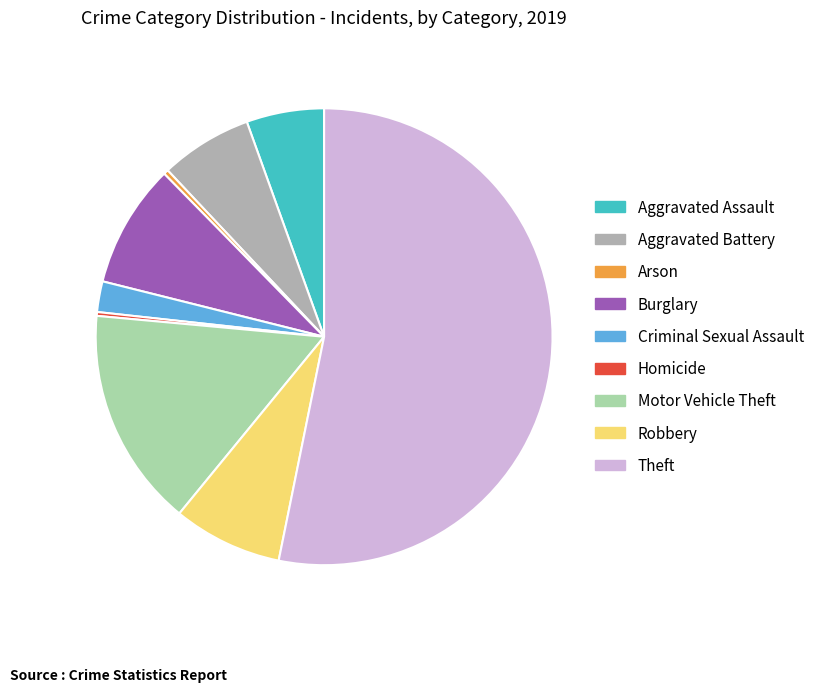

Which category has the biggest portion of the pie?

Theft